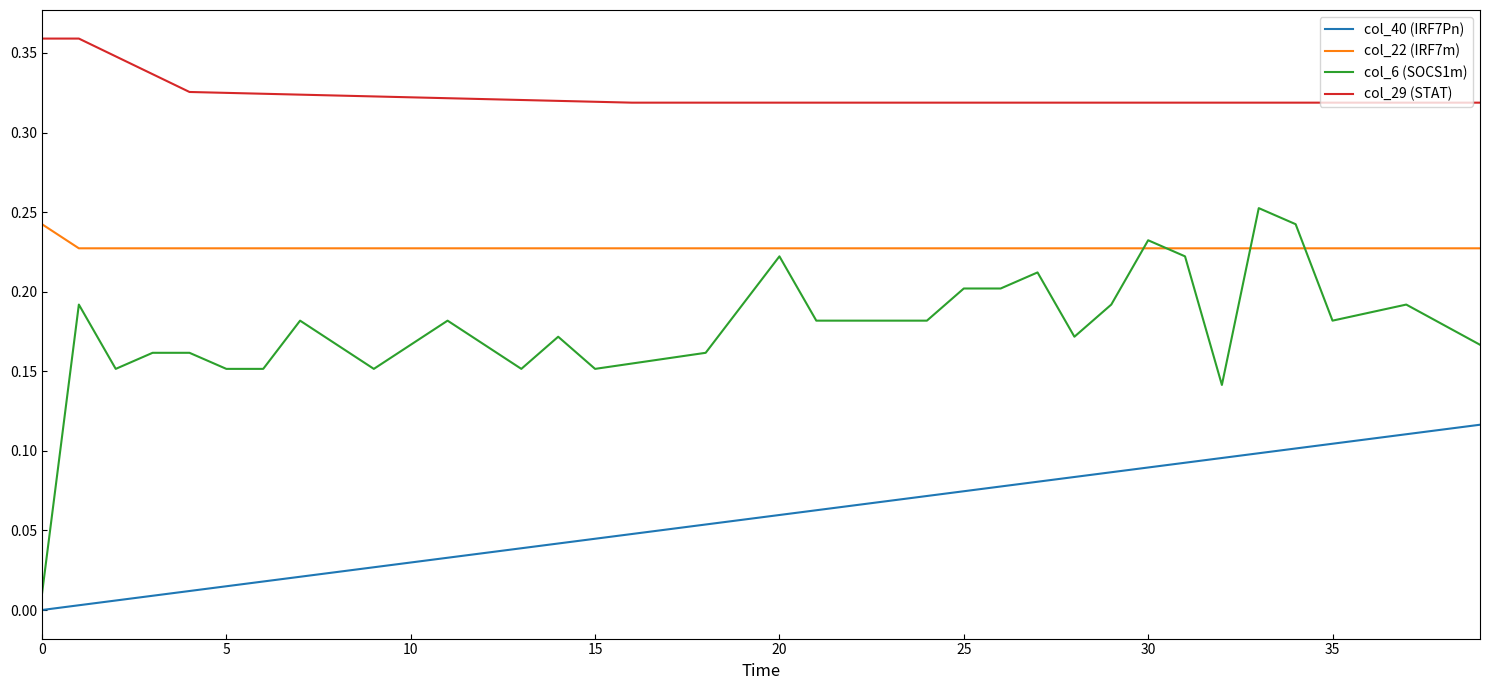

True or false: col_6 (SOCS1m) and col_22 (IRF7m) intersect in this chart.

True